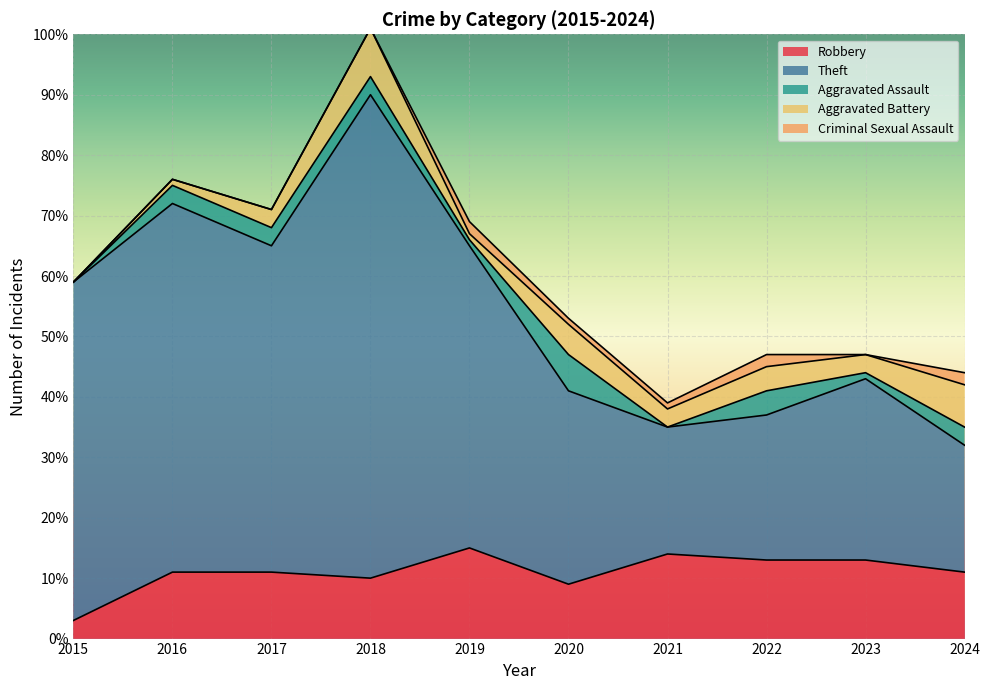

What is the spread (max minus min) of values at 2024?

19